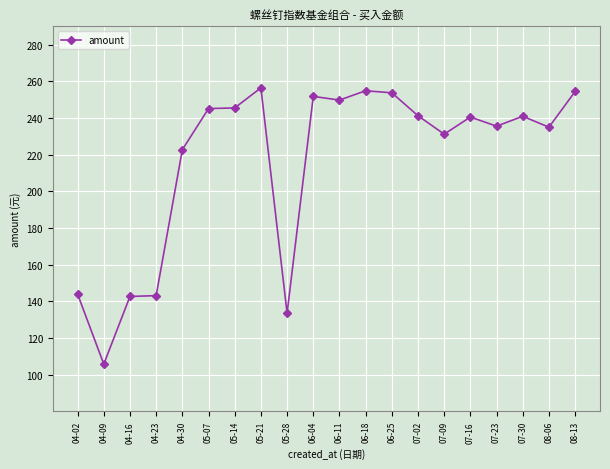

The chart shows a value of 245.1 at 05-07. True or false?

True